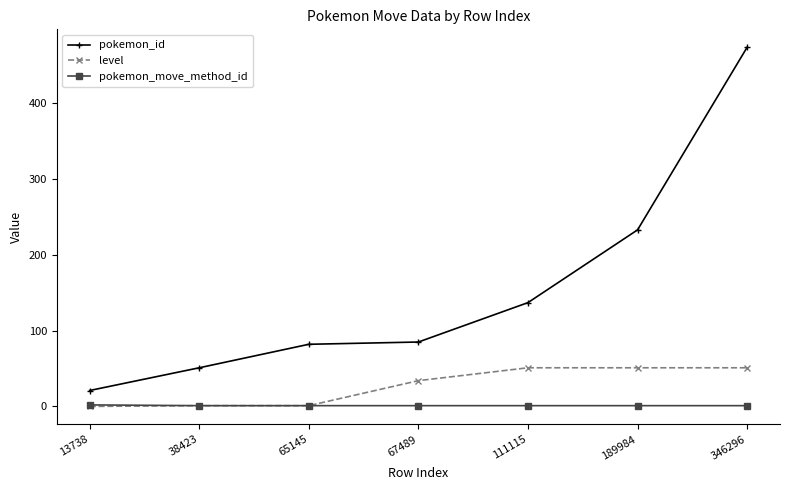

Which series has the largest range (max minus min)?

pokemon_id